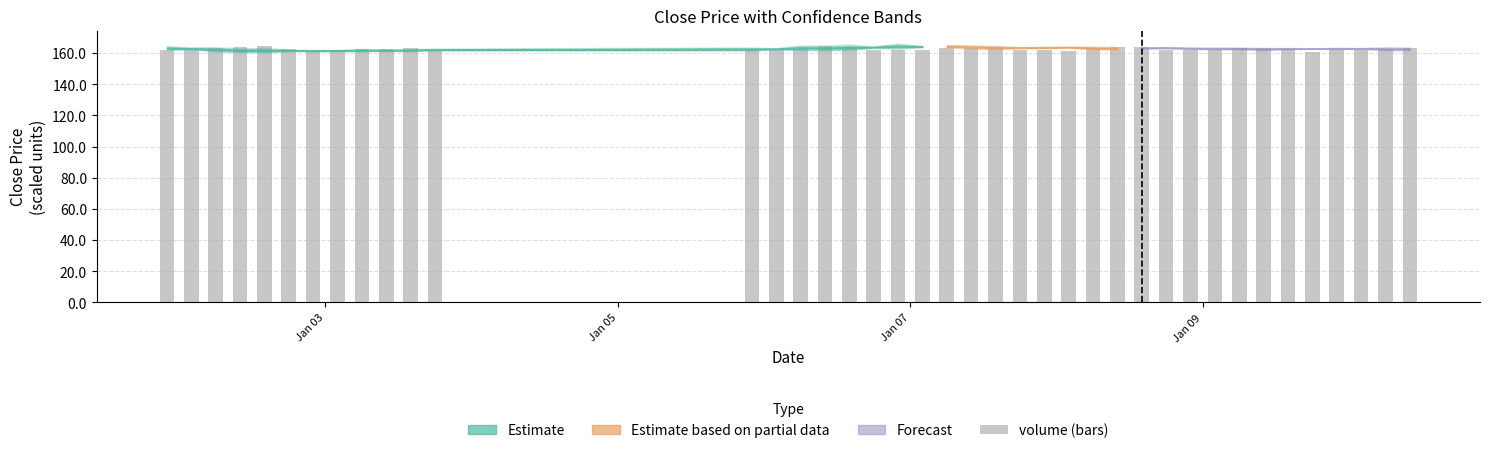

What is the value of the 20th bar from the left?

161.9